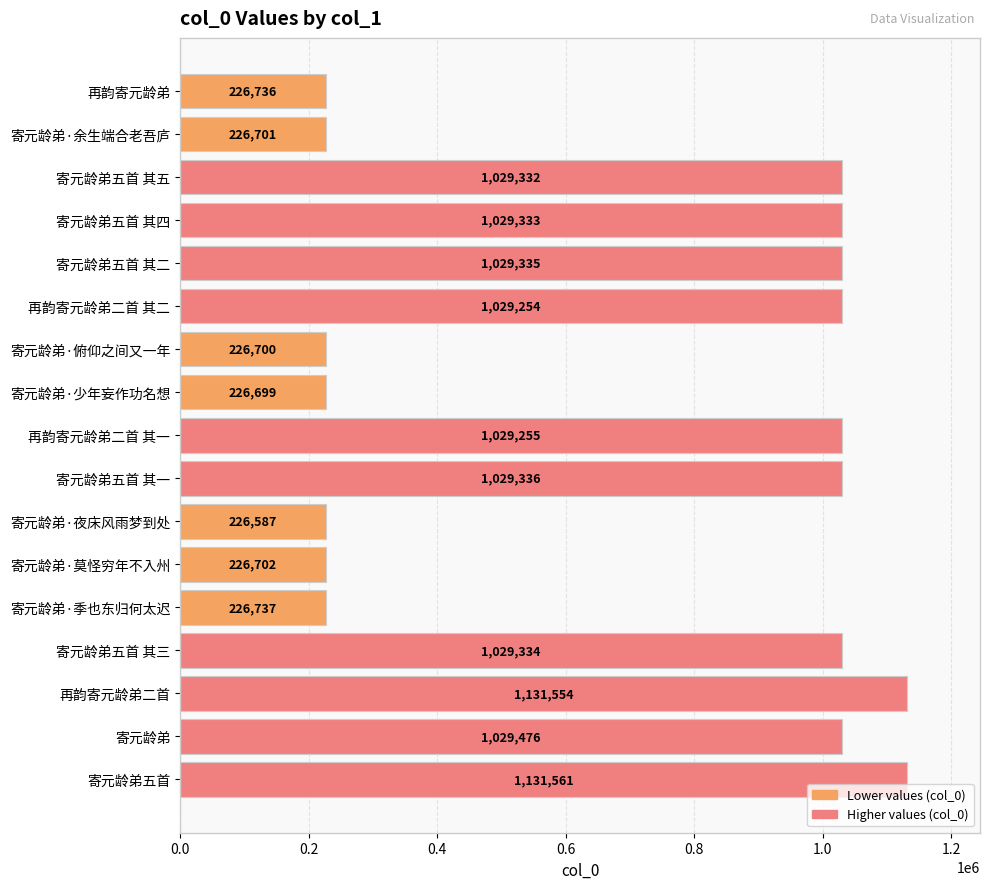

True or false: the data shows 589441 at 寄元龄弟五首.

False